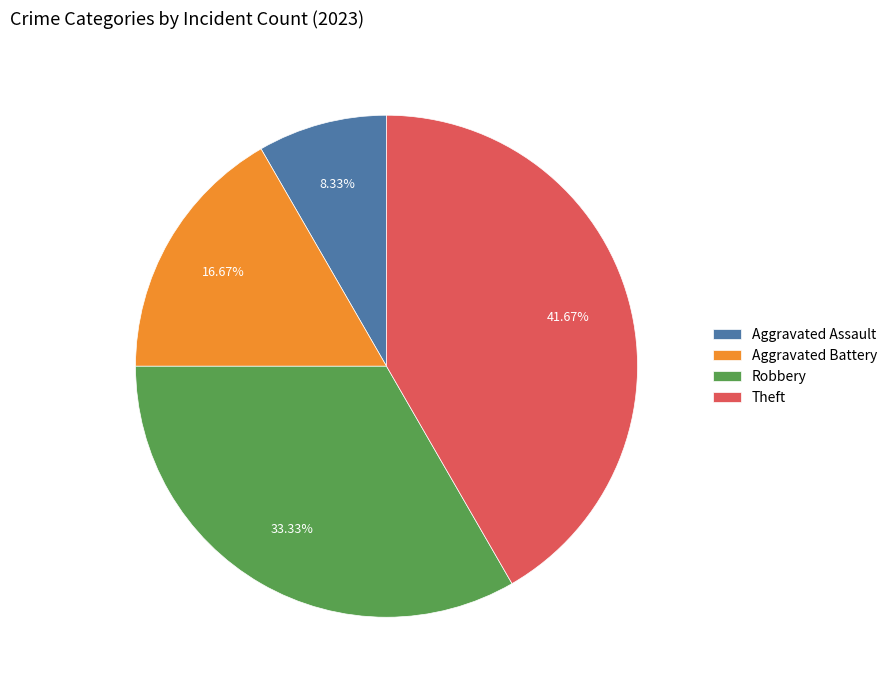

Count the number of slices in the pie.

4